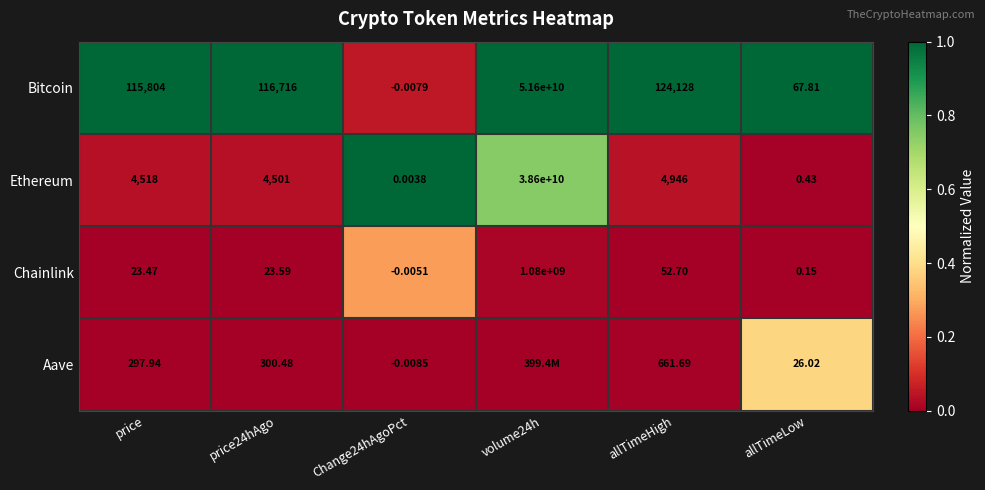

What is the spread (max minus min) of values at price24hAgo?

116692.4